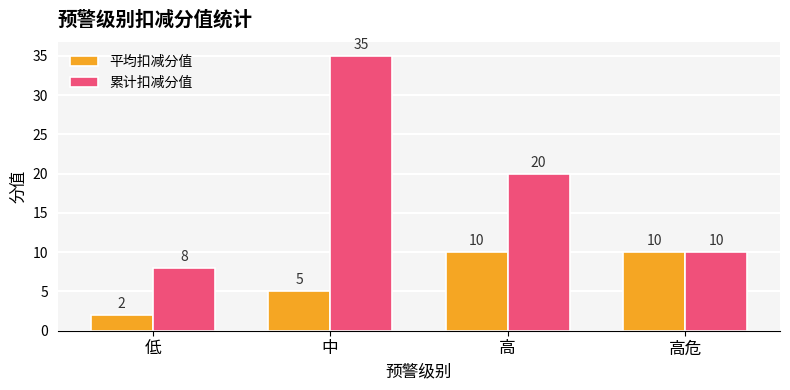

Which series has the largest range (max minus min)?

累计扣减分值